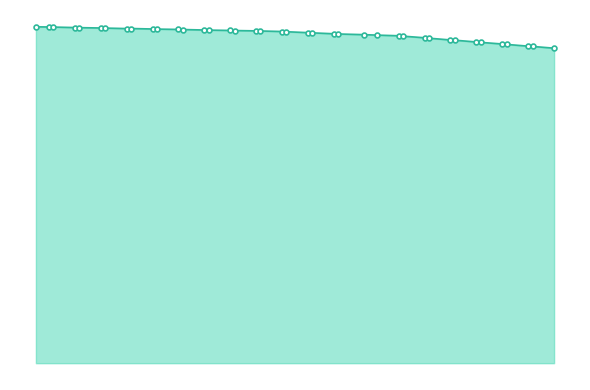

What is the value of the 16th point from the left?

22.3